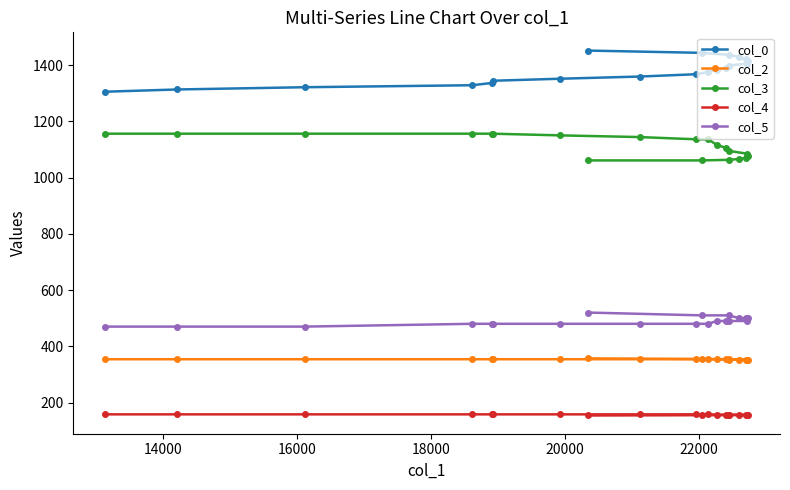

How many lines are shown in the chart?

5